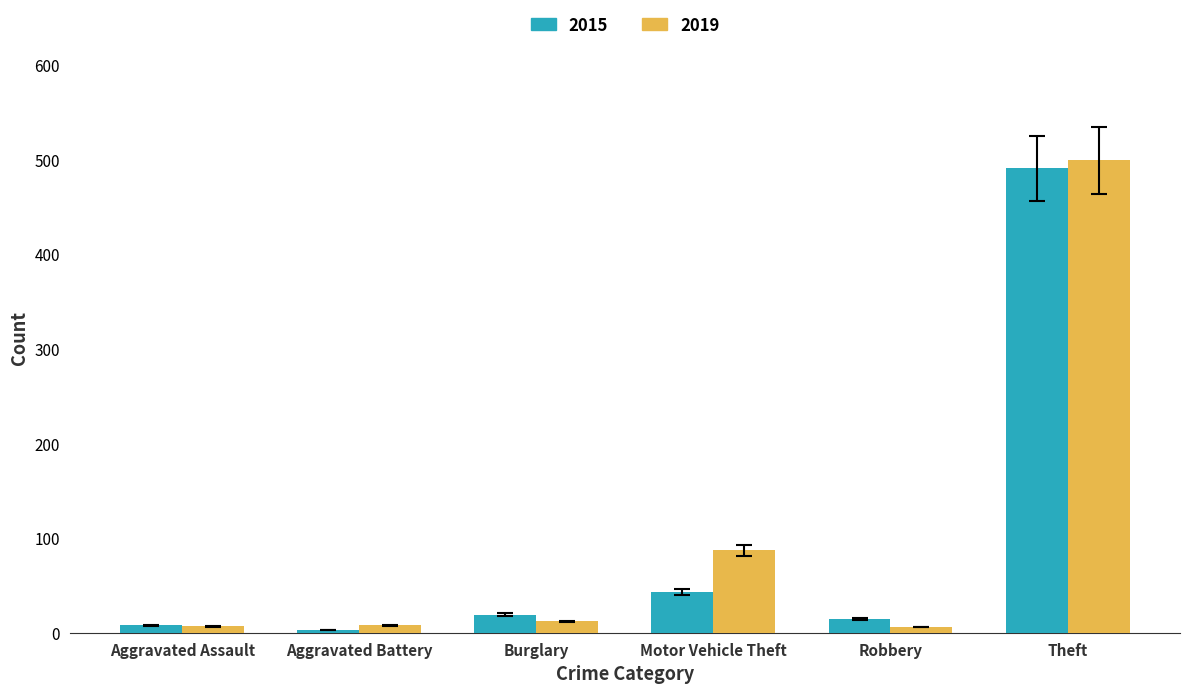

Is it true that 2019 equals 7 at Aggravated Assault?

True